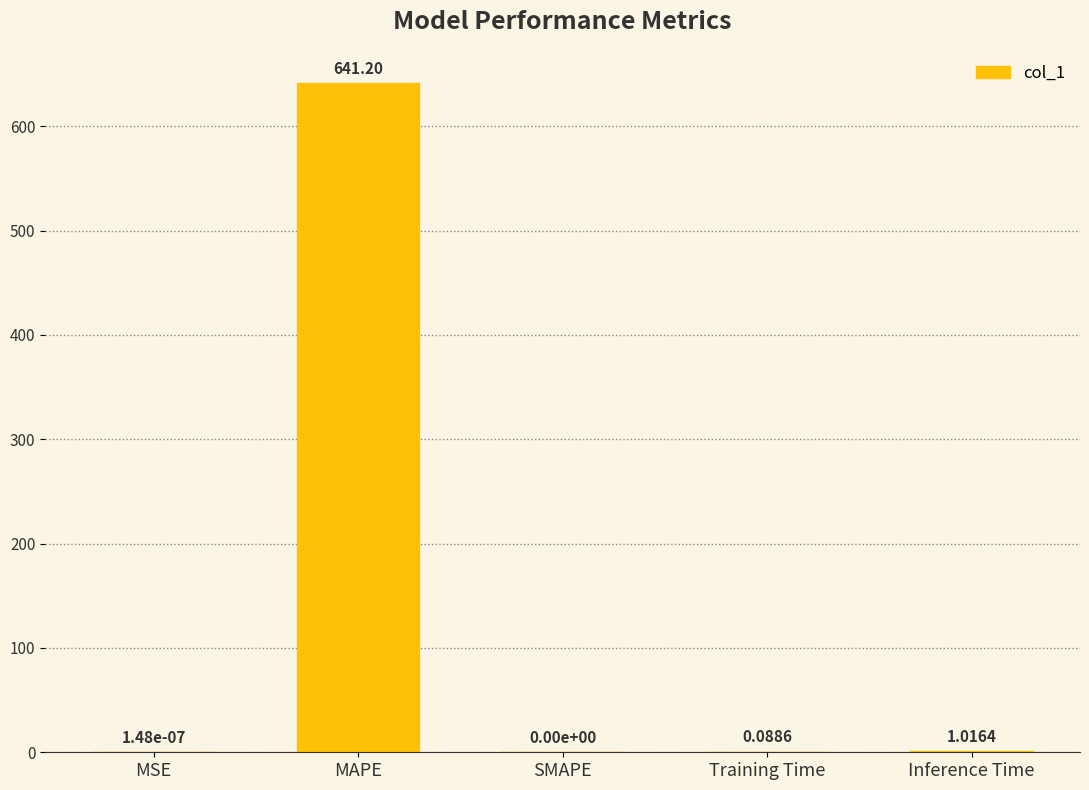

What is the sum of the values at SMAPE and MAPE?

641.2